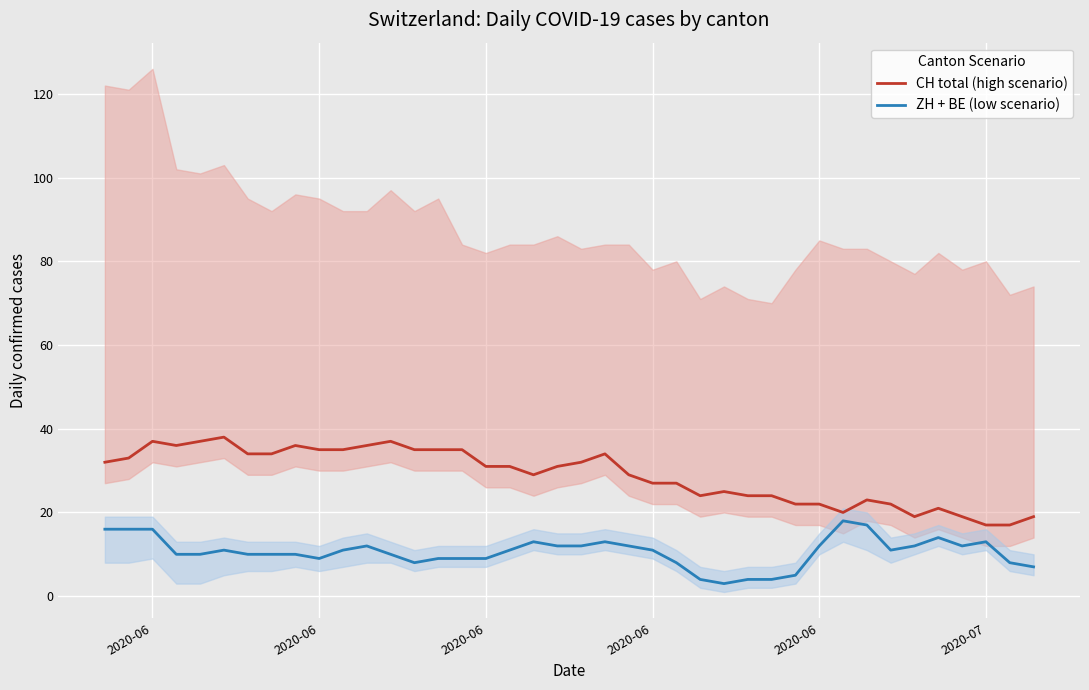

True or false: CH total (high scenario) has a value of 17 at 2020-06.

False